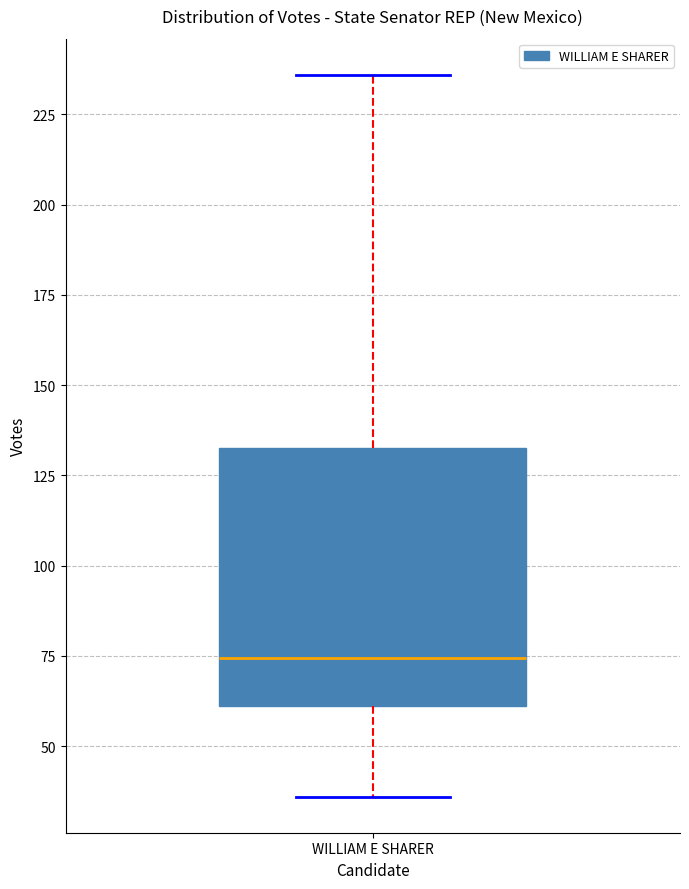

Where is the lower edge of the box for WILLIAM E SHARER on the y-axis? The values are not printed on the chart, so give them approximately, as read against the axis.

60